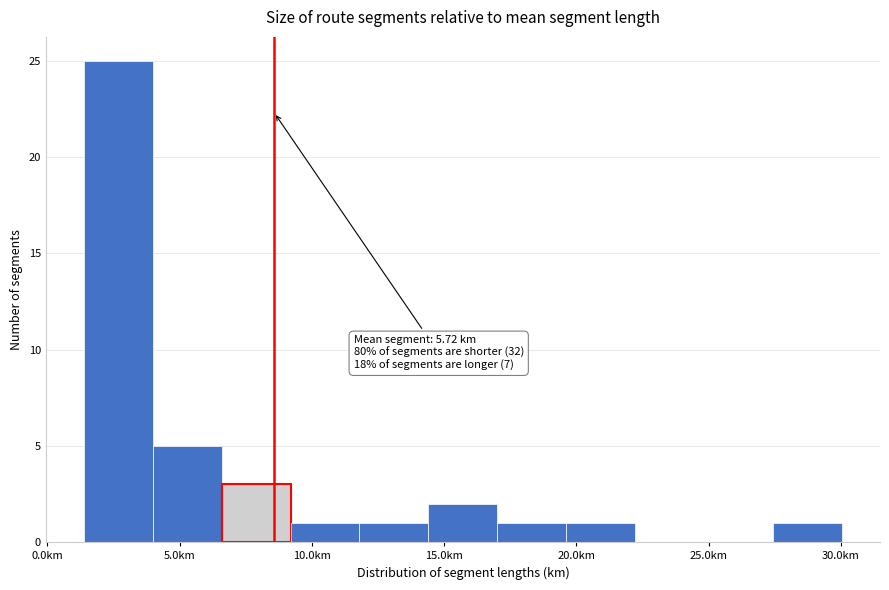

Which range on the x-axis has the tallest bar?

1.5 to 4.0